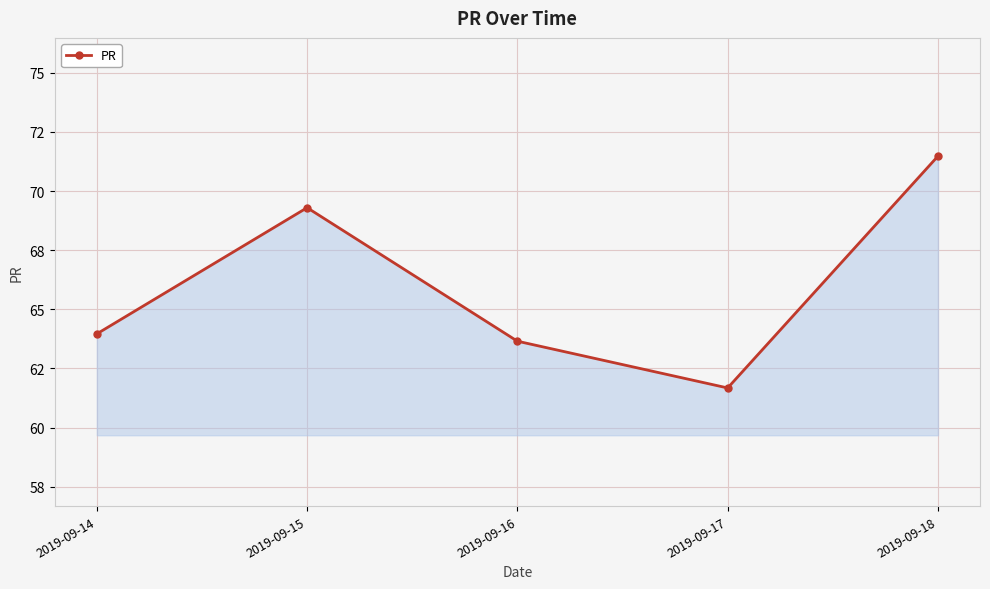

What is the difference between the maximum and minimum values?

9.8